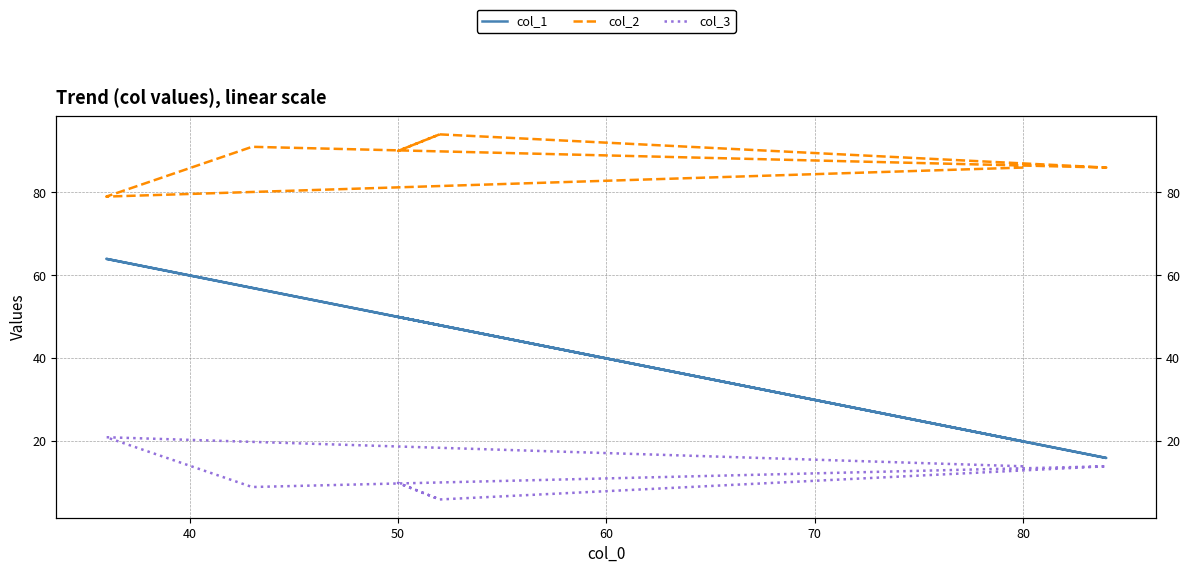

How many lines are shown in the chart?

3